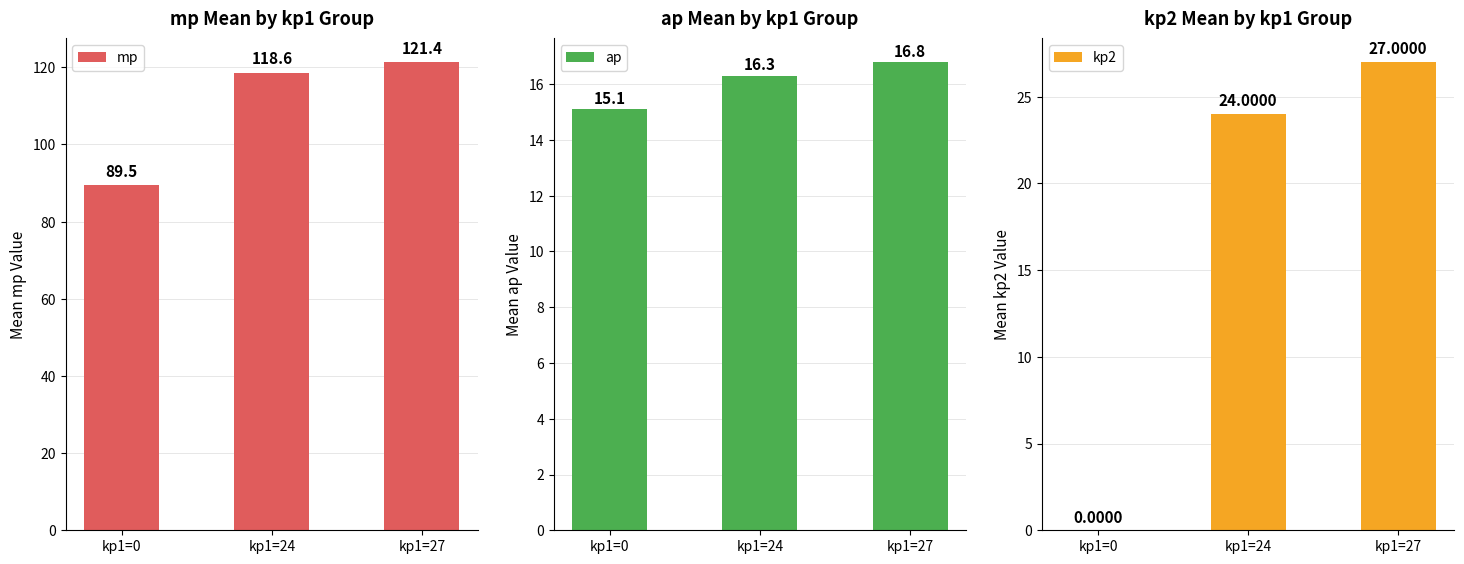

What is the difference between the highest and lowest values at kp1=0?

89.5